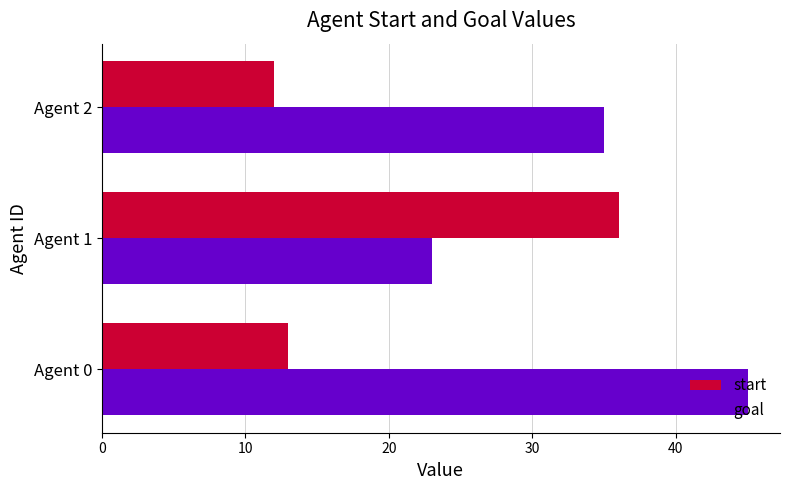

Rank the series by their average value, from highest to lowest.

goal, start